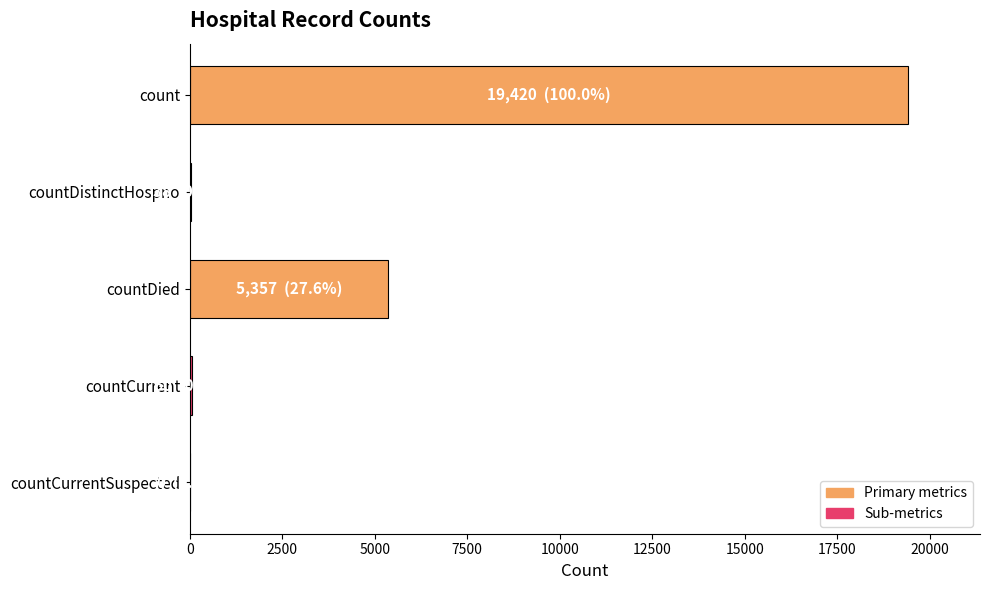

What is the ratio of the value at count to the value at countDied?

3.6